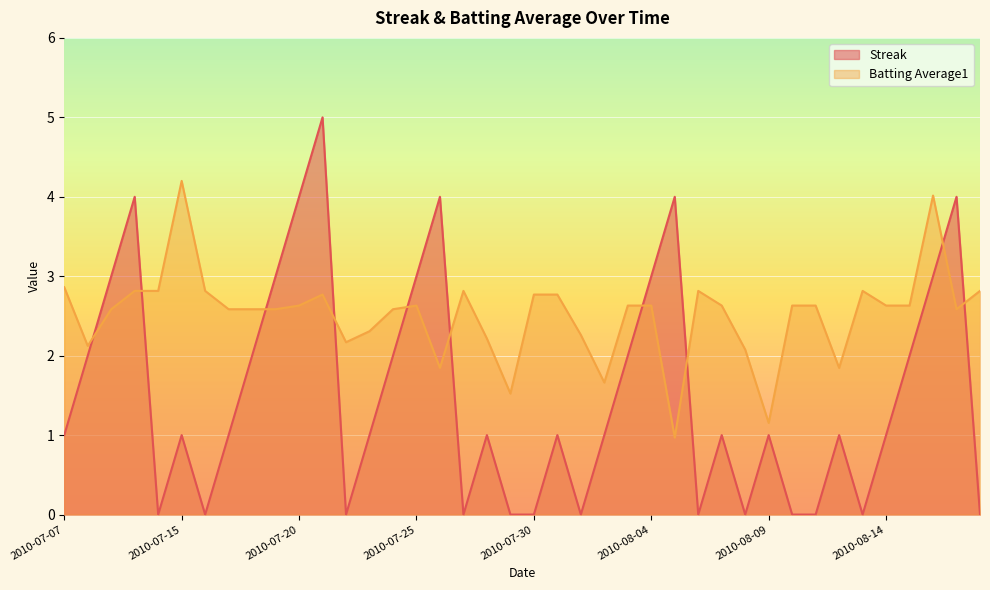

Reading right to left, transcribe all the data shown in this chart.

Streak: 2010-08-18=0.0	2010-08-17=4.0	2010-08-16=3.0	2010-08-15=2.0	2010-08-14=1.0	2010-08-13=0.0	2010-08-12=1.0	2010-08-11=0.0	2010-08-10=0.0	2010-08-09=1.0	2010-08-08=0.0	2010-08-07=1.0	2010-08-06=0.0	2010-08-05=4.0	2010-08-04=3.0	2010-08-03=2.0	2010-08-02=1.0	2010-08-01=0.0	2010-07-31=1.0	2010-07-30=0.0	2010-07-29=0.0	2010-07-28=1.0	2010-07-27=0.0	2010-07-26=4.0	2010-07-25=3.0	2010-07-24=2.0	2010-07-23=1.0	2010-07-22=0.0	2010-07-21=5.0	2010-07-20=4.0	2010-07-19=3.0	2010-07-18=2.0	2010-07-17=1.0	2010-07-16=0.0	2010-07-15=1.0	2010-07-11=0.0	2010-07-10=4.0	2010-07-09=3.0	2010-07-08=2.0	2010-07-07=1.0
Batting Average1: 2010-08-18=2.8	2010-08-17=2.6	2010-08-16=4.0	2010-08-15=2.6	2010-08-14=2.6	2010-08-13=2.8	2010-08-12=1.8	2010-08-11=2.6	2010-08-10=2.6	2010-08-09=1.2	2010-08-08=2.1	2010-08-07=2.6	2010-08-06=2.8	2010-08-05=1.0	2010-08-04=2.6	2010-08-03=2.6	2010-08-02=1.7	2010-08-01=2.3	2010-07-31=2.8	2010-07-30=2.8	2010-07-29=1.5	2010-07-28=2.2	2010-07-27=2.8	2010-07-26=1.8	2010-07-25=2.6	2010-07-24=2.6	2010-07-23=2.3	2010-07-22=2.2	2010-07-21=2.8	2010-07-20=2.6	2010-07-19=2.6	2010-07-18=2.6	2010-07-17=2.6	2010-07-16=2.8	2010-07-15=4.2	2010-07-11=2.8	2010-07-10=2.8	2010-07-09=2.6	2010-07-08=2.1	2010-07-07=2.9